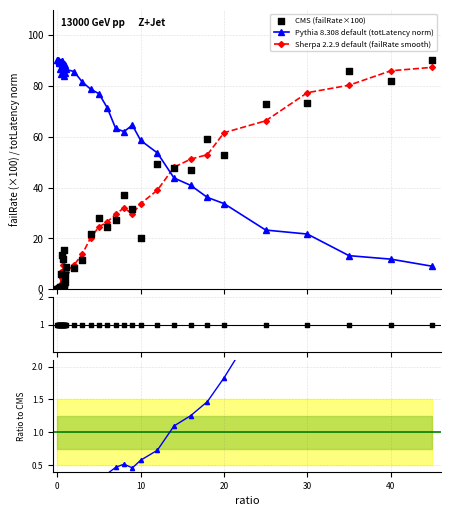

Is the value of totLatency at 0.8 greater than the value of failRate at 0?

Yes